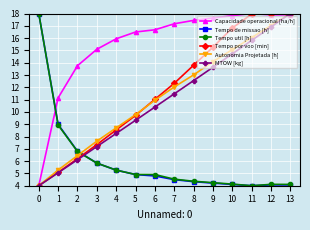

Rank the categories by MTOW [kg] value from lowest to highest.

0, 1, 2, 3, 4, 5, 6, 7, 8, 9, 10, 11, 12, 13